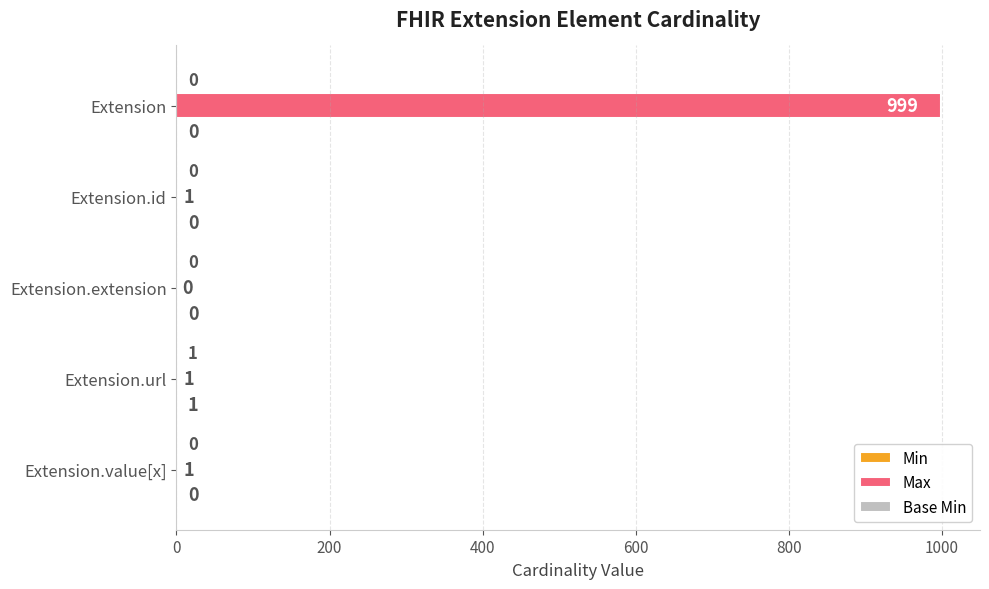

At which category is the sum across all series the highest?

Extension